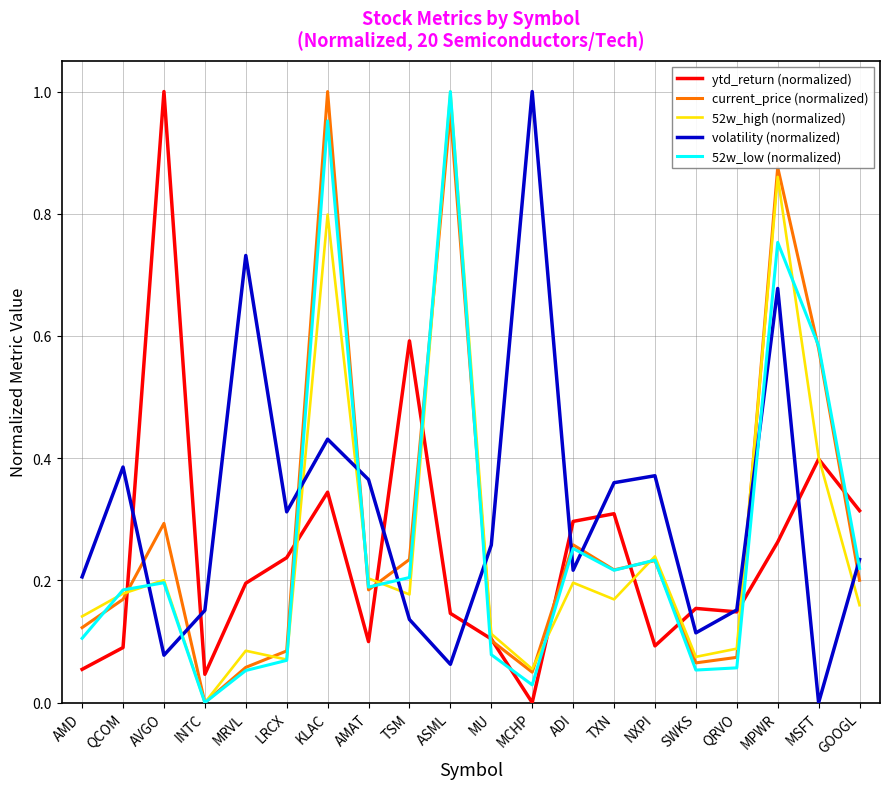

After their last crossing, which series has the higher values: 52w_high (normalized) or current_price (normalized)?

current_price (normalized)